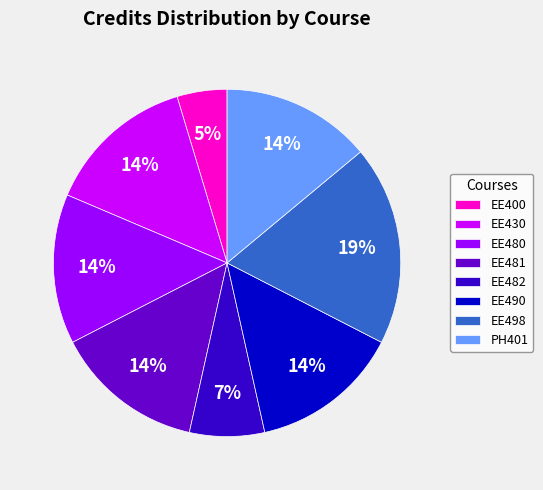

How many slices are in this pie chart?

8